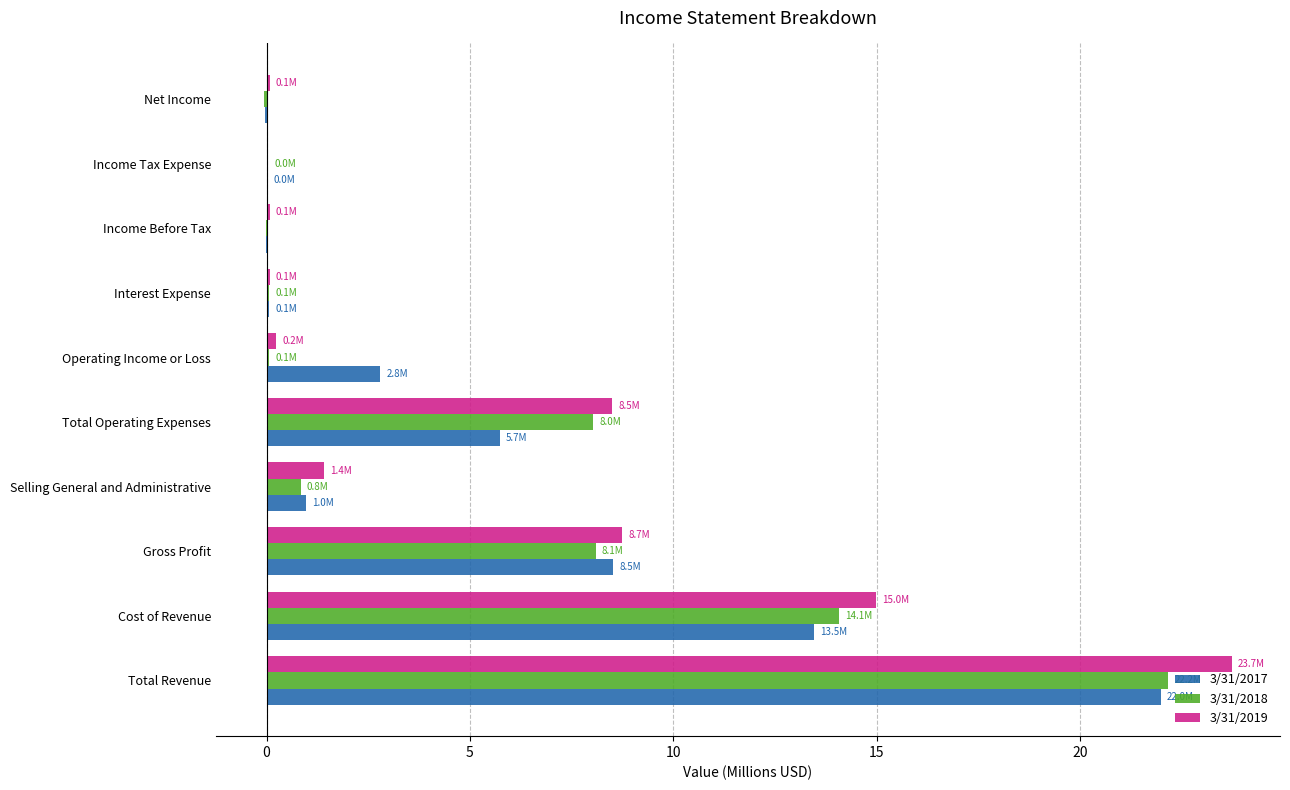

Which series changed the most between Total Revenue and Cost of Revenue?

3/31/2019